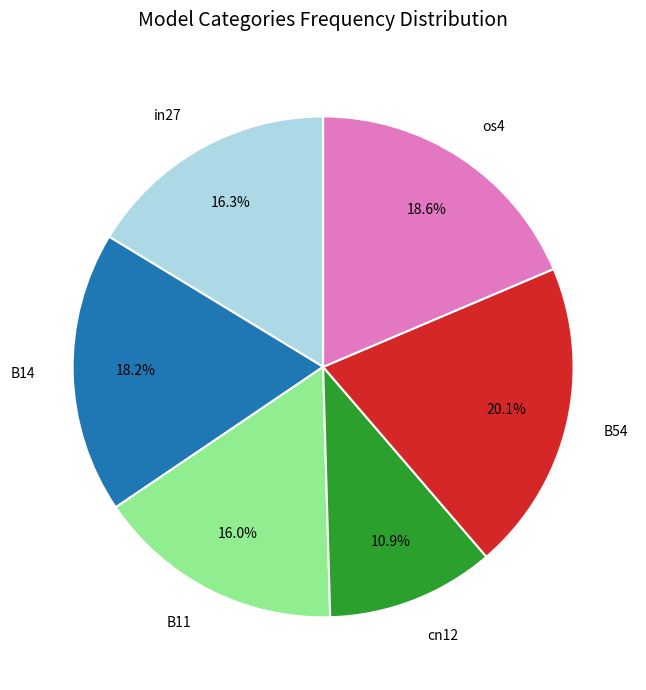

Count the number of slices in the pie.

6